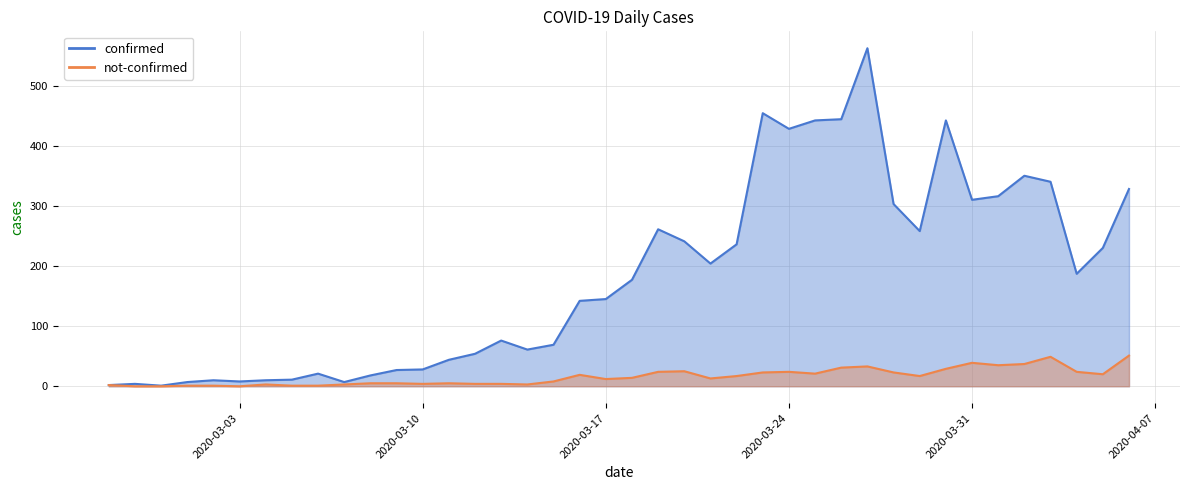

Is the value of confirmed at 2020-03-02 greater than the value of not-confirmed at 2020-03-10?

Yes